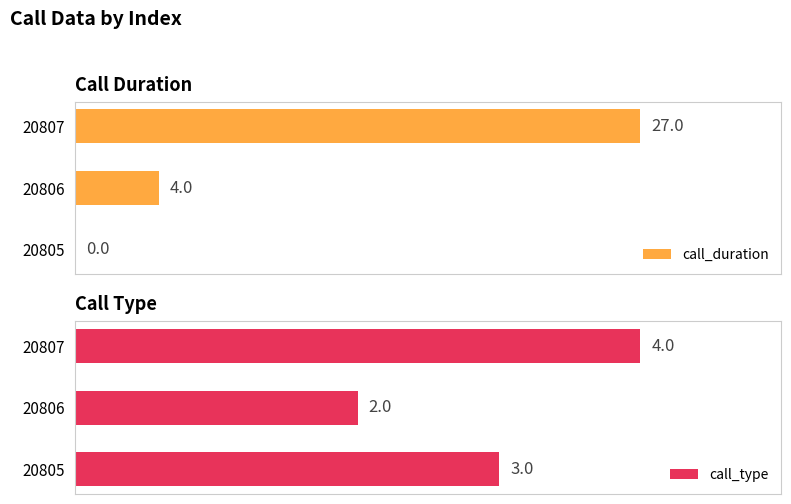

List the labels in order of call_type value, smallest first.

20806, 20805, 20807